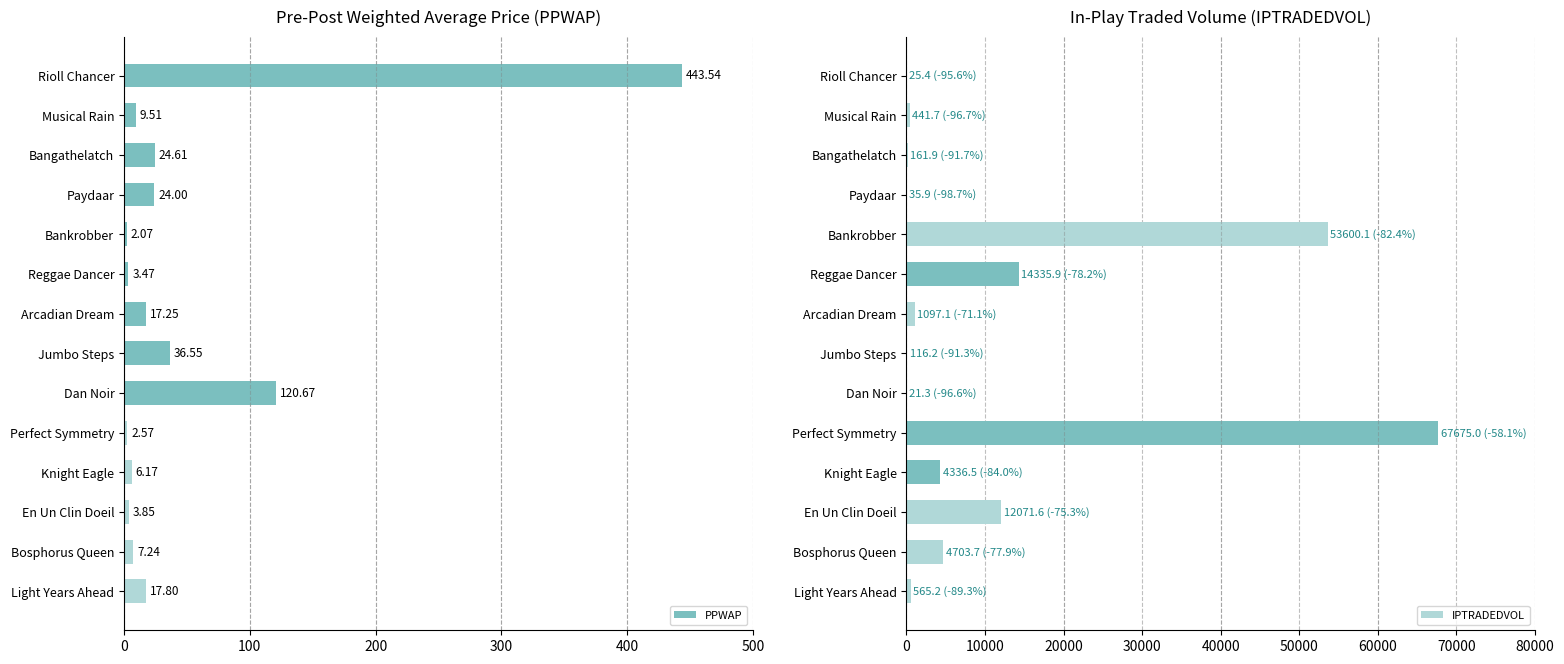

Where is PPWAP nearest to the value 222?

Dan Noir